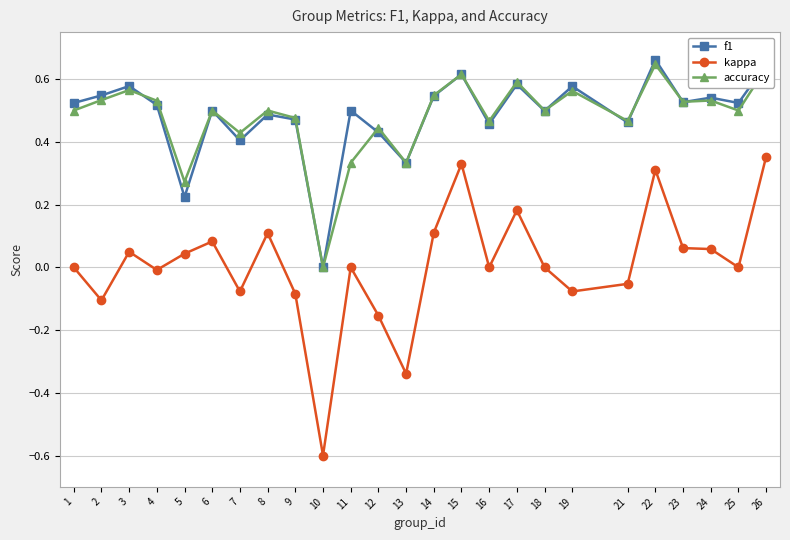

The value of f1 at 7 is 0.2. True or false?

False